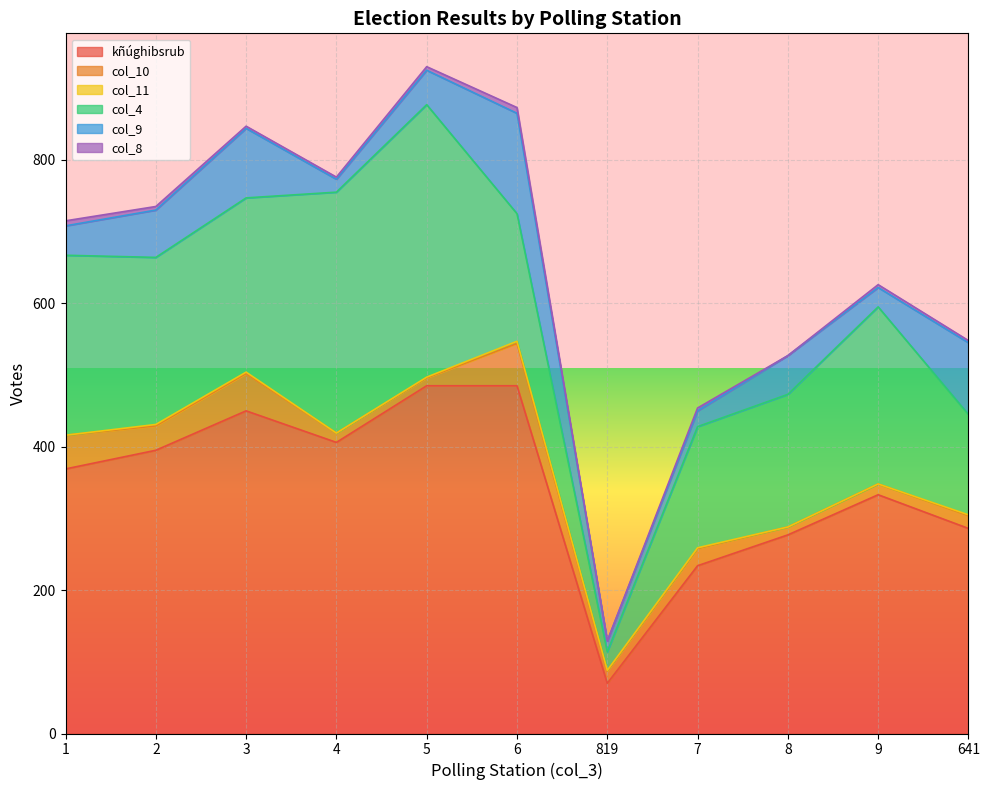

What is the label of the 11th point from the right?

1